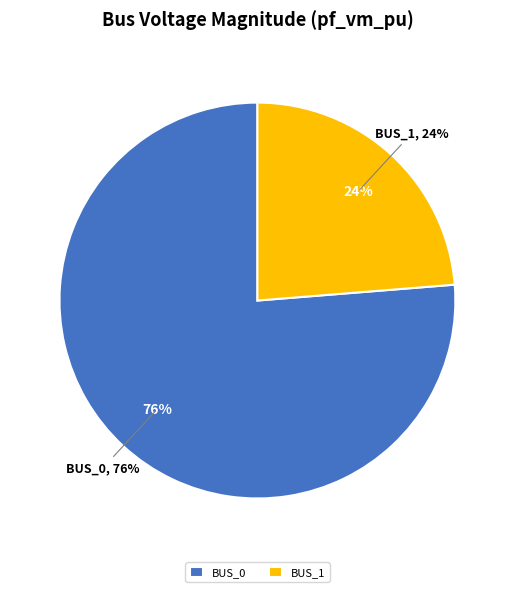

Is it true that Bus_3 is 14% of the pie?

False